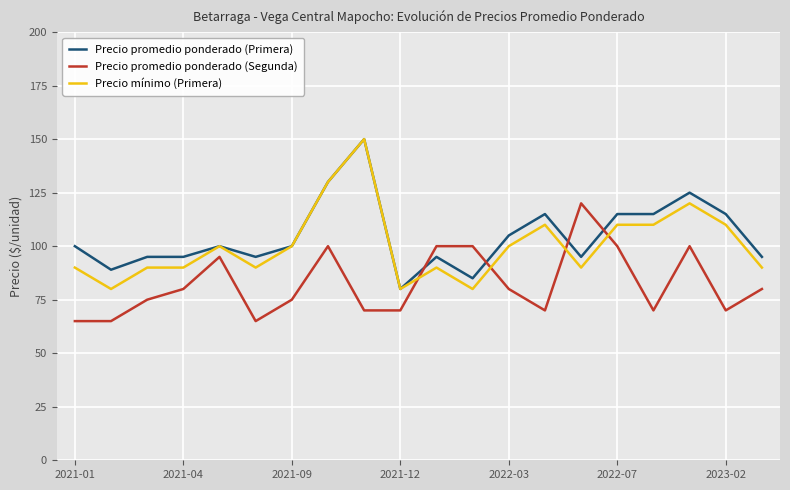

Reading right to left, transcribe all the data shown in this chart.

Precio promedio ponderado (Primera): 95	115	125	115	115	95	115	105	85	95	80	150	130	100	95	100	95	95	89	100
Precio promedio ponderado (Segunda): 80	70	100	70	100	120	70	80	100	100	70	70	100	75	65	95	80	75	65	65
Precio mínimo (Primera): 90	110	120	110	110	90	110	100	80	90	80	150	130	100	90	100	90	90	80	90